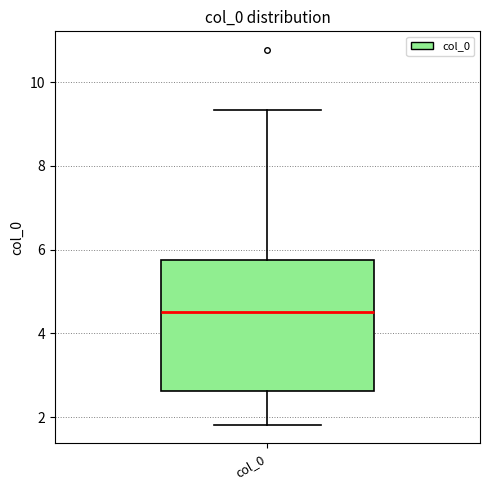

Read this box plot against the y-axis: the position of the median line, the range covered by the box, and the ends of both whiskers. The values are not printed on the chart, so give them approximately, as read against the axis.

median 4.6, box 2.6 to 5.8, whiskers 1.8 to 9.4